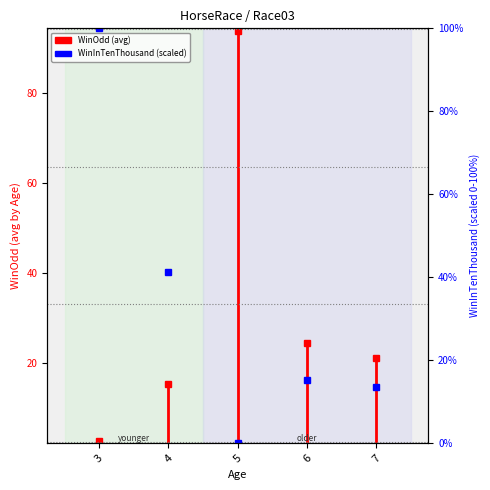

How many values are above zero?

4